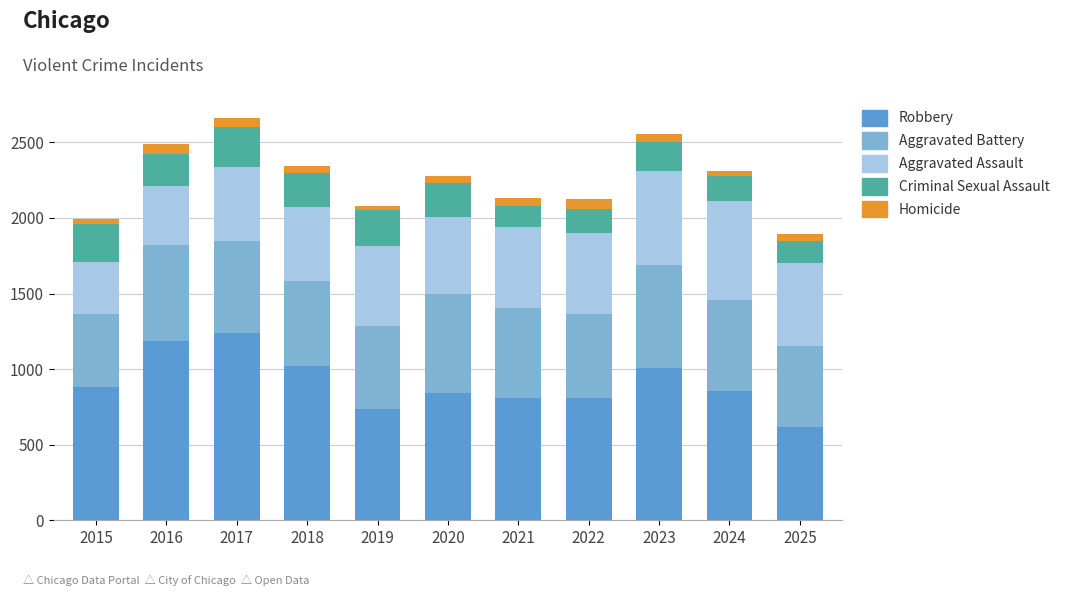

What is the average value of the Robbery series?

909